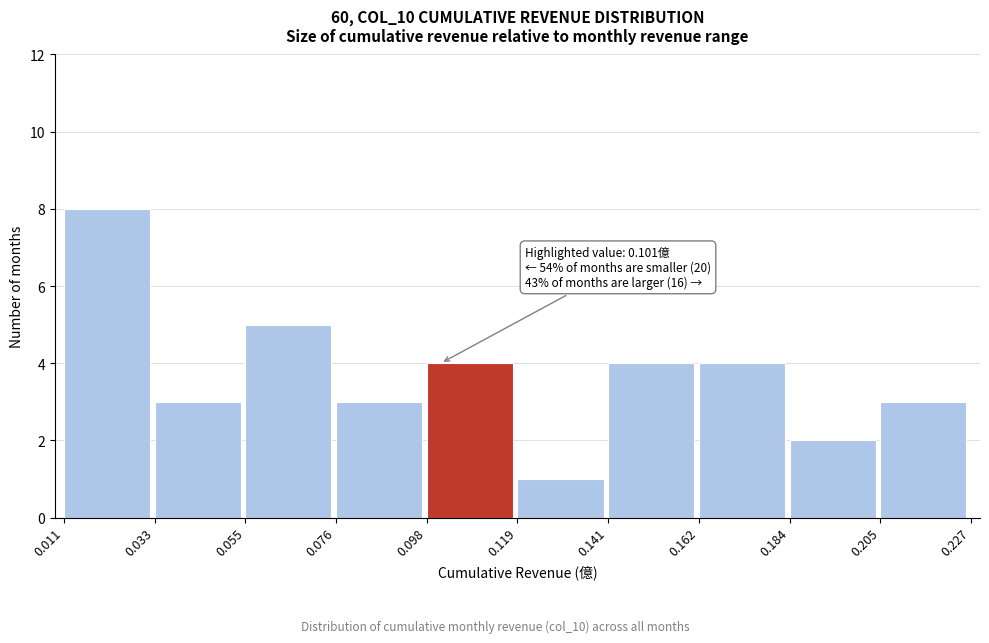

Over which range of the x-axis is the bar tallest?

0.011 to 0.033